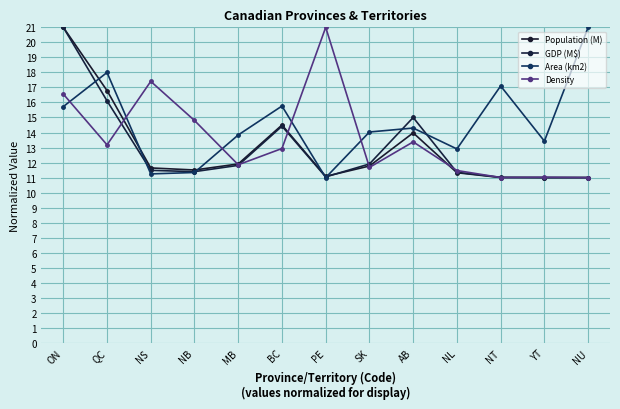

The value of Density at AB is 5.1. True or false?

False